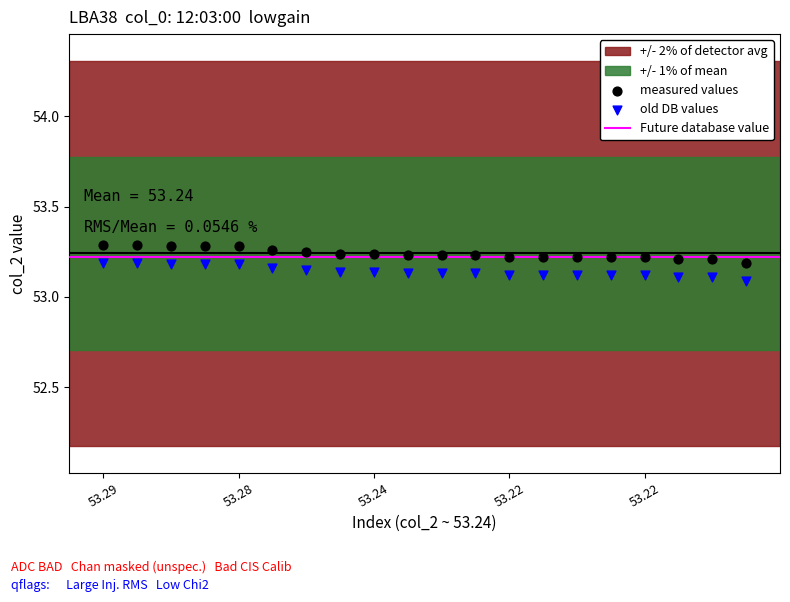

Which series reaches the minimum Y coordinate?

old DB values